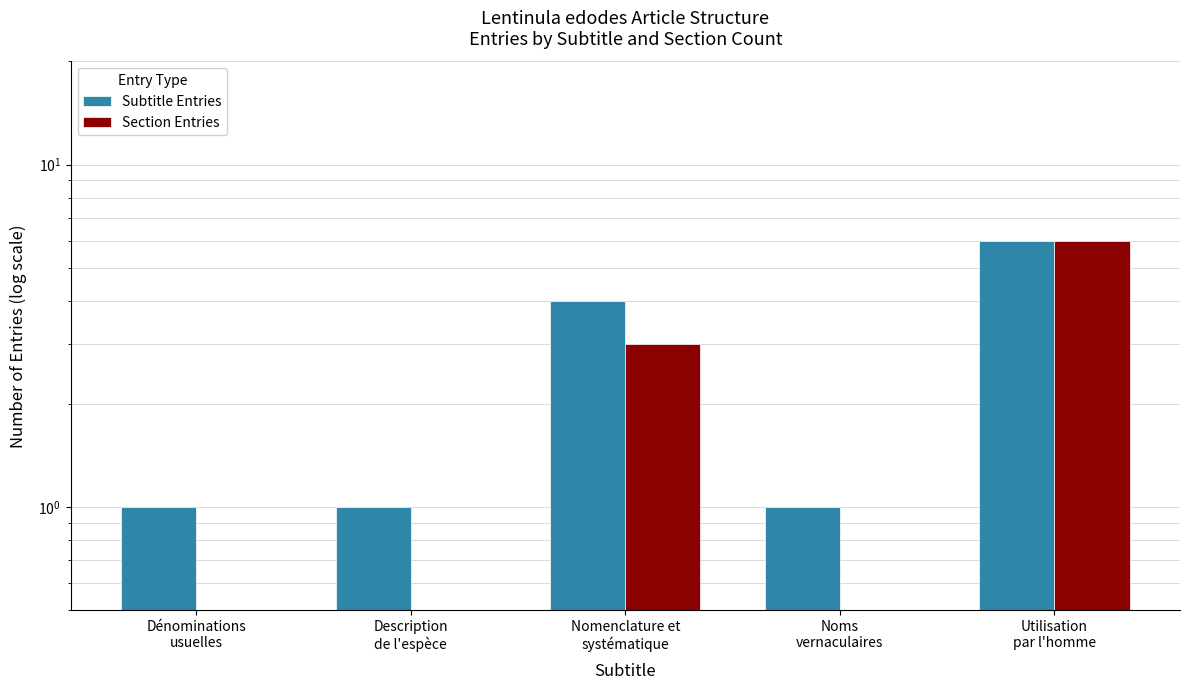

Where is Section Entries nearest to the value 3?

Nomenclature et
systématique